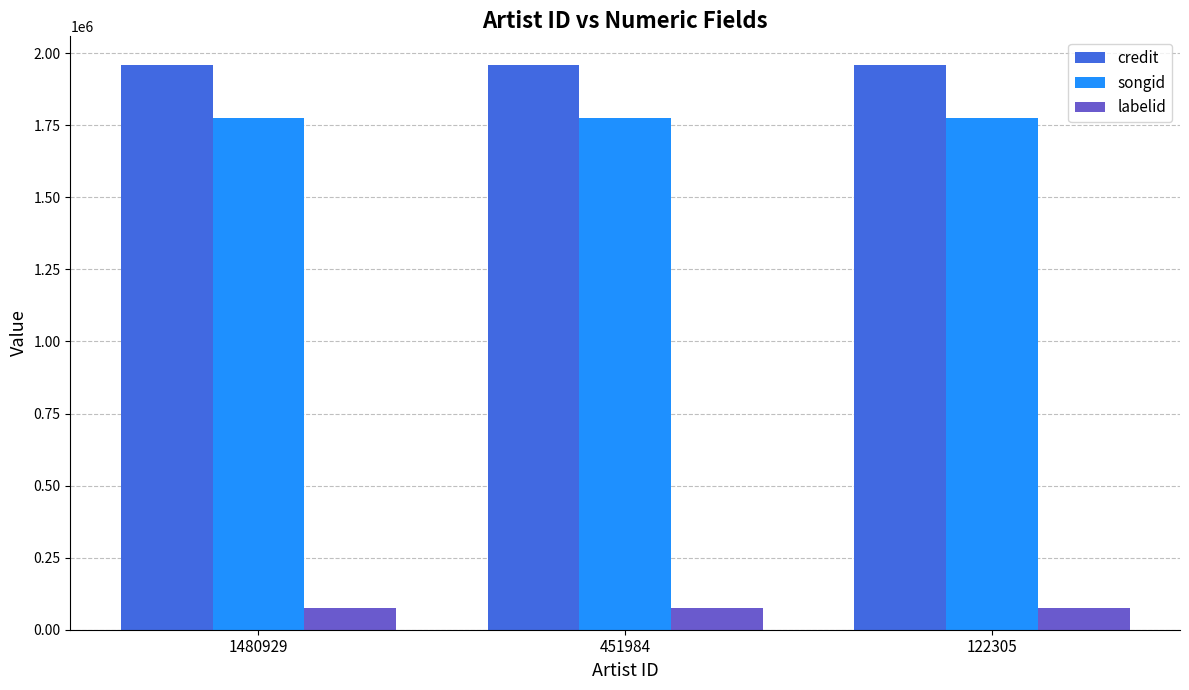

Reading left to right, list all the values displayed in this chart.

credit: 1960260	1960260	1960260
songid: 1774878	1774878	1774878
labelid: 75151	75151	75151